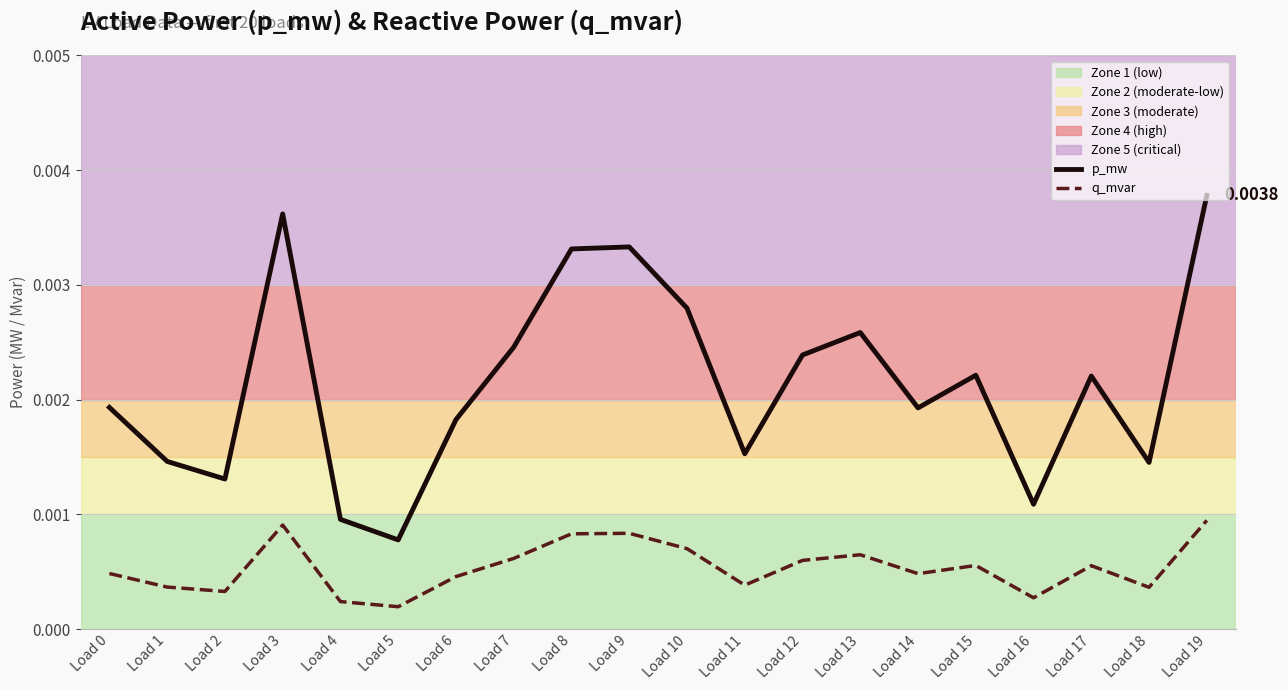

List the series in order of their overall mean, highest first.

p_mw, q_mvar